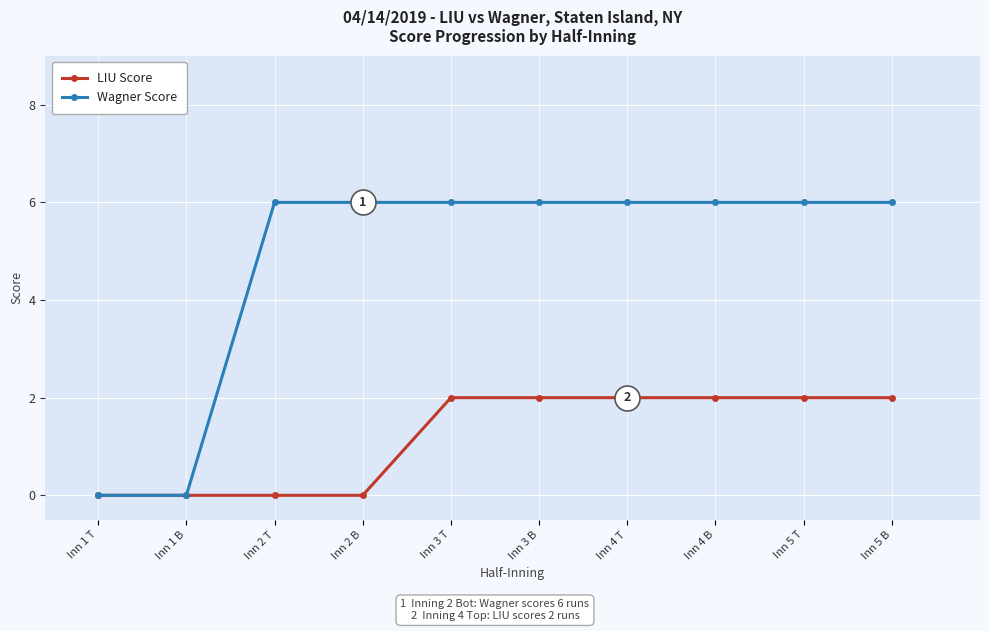

What is the sum of the Wagner Score values at Inn 4 B and Inn 3 B?

12